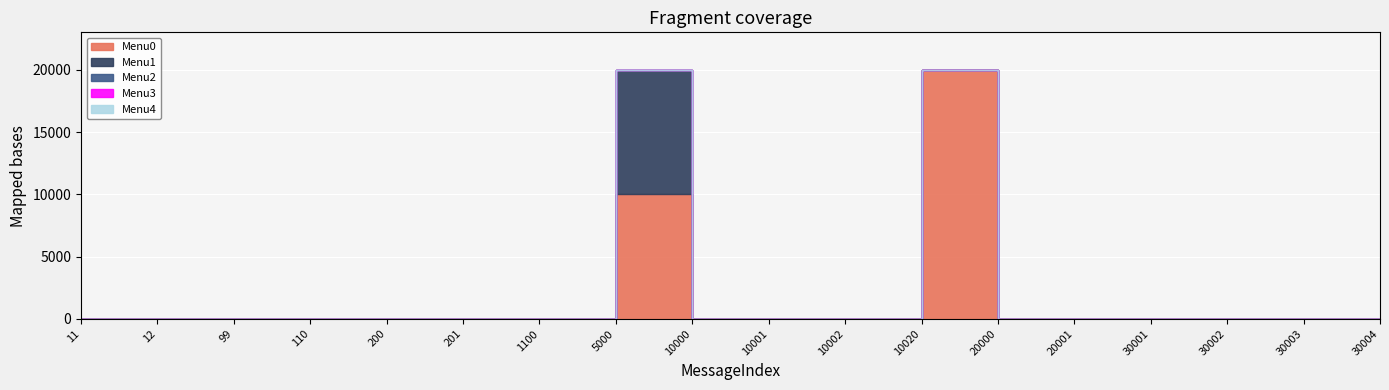

At which category does Menu1 reach its first local peak?

10000